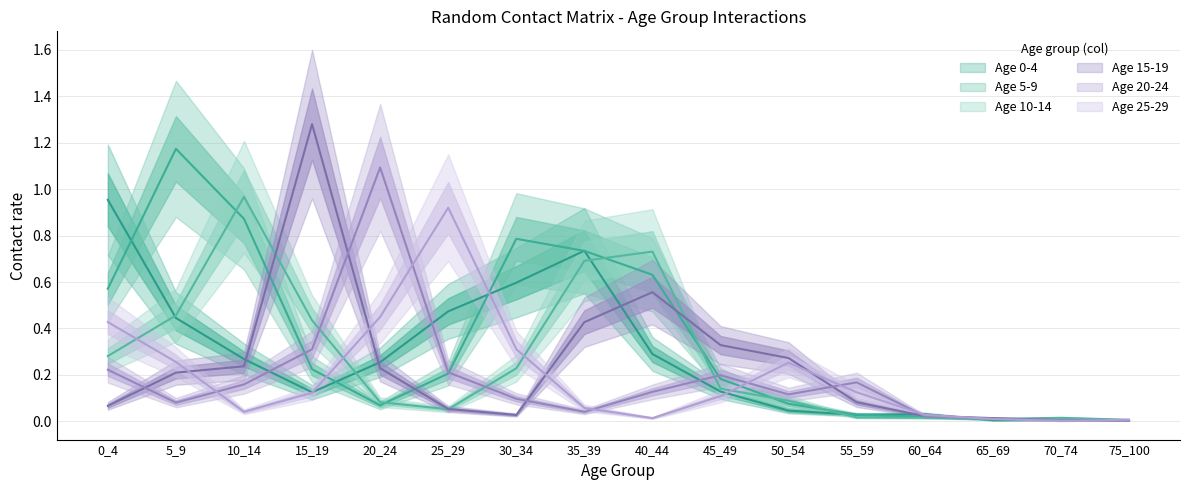

Is the value of 10_14 at 60_64 greater than the value of 25_29 at 75_100?

Yes